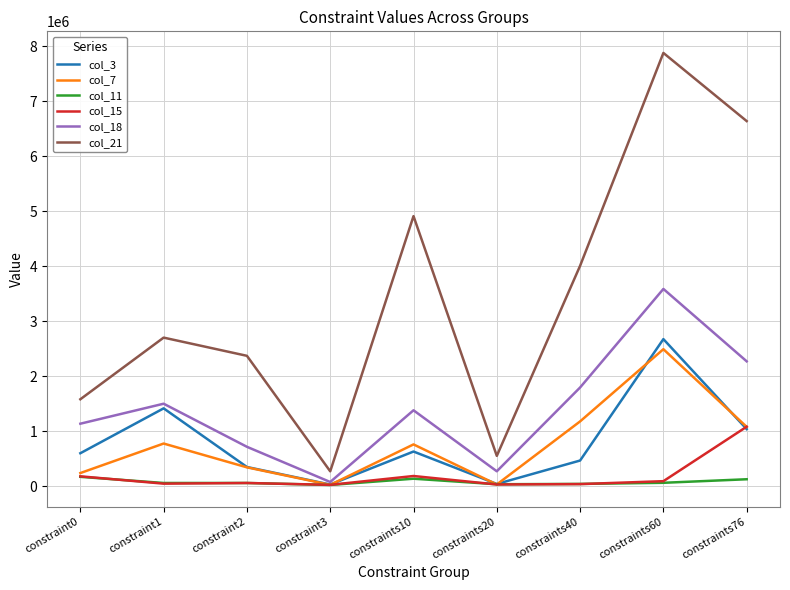

How many lines are shown in the chart?

6